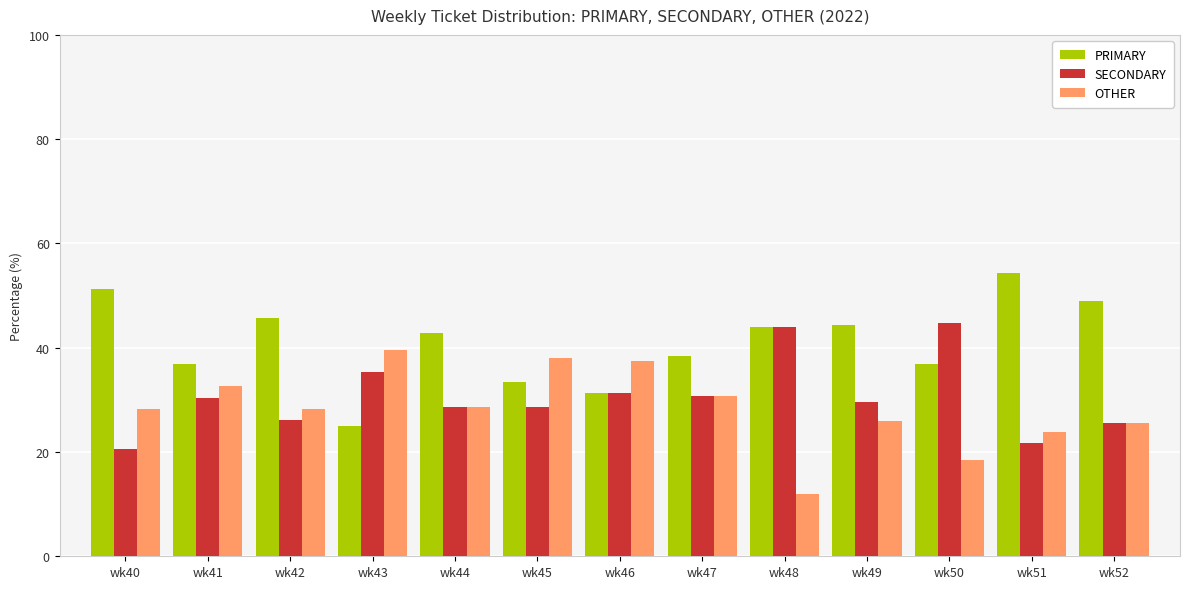

What value does the PRIMARY series have at wk44?

42.9